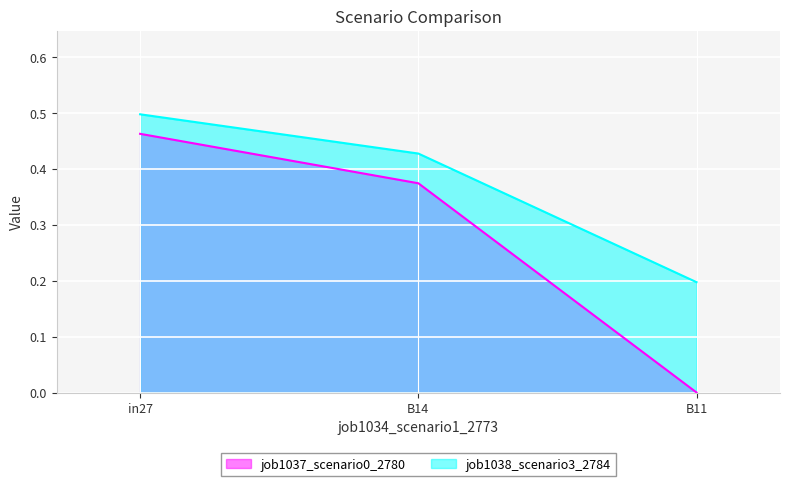

What is the total value across all series at in27?

1.0